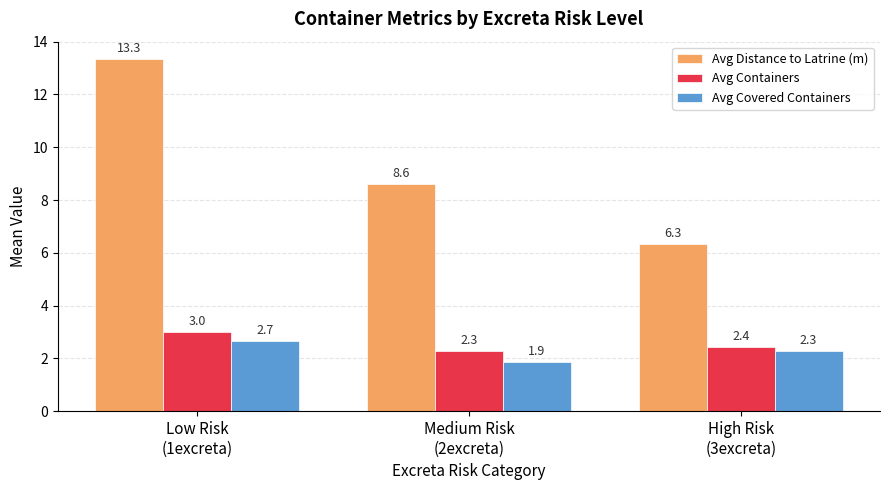

What is the average value of the Avg Covered Containers series?

2.3